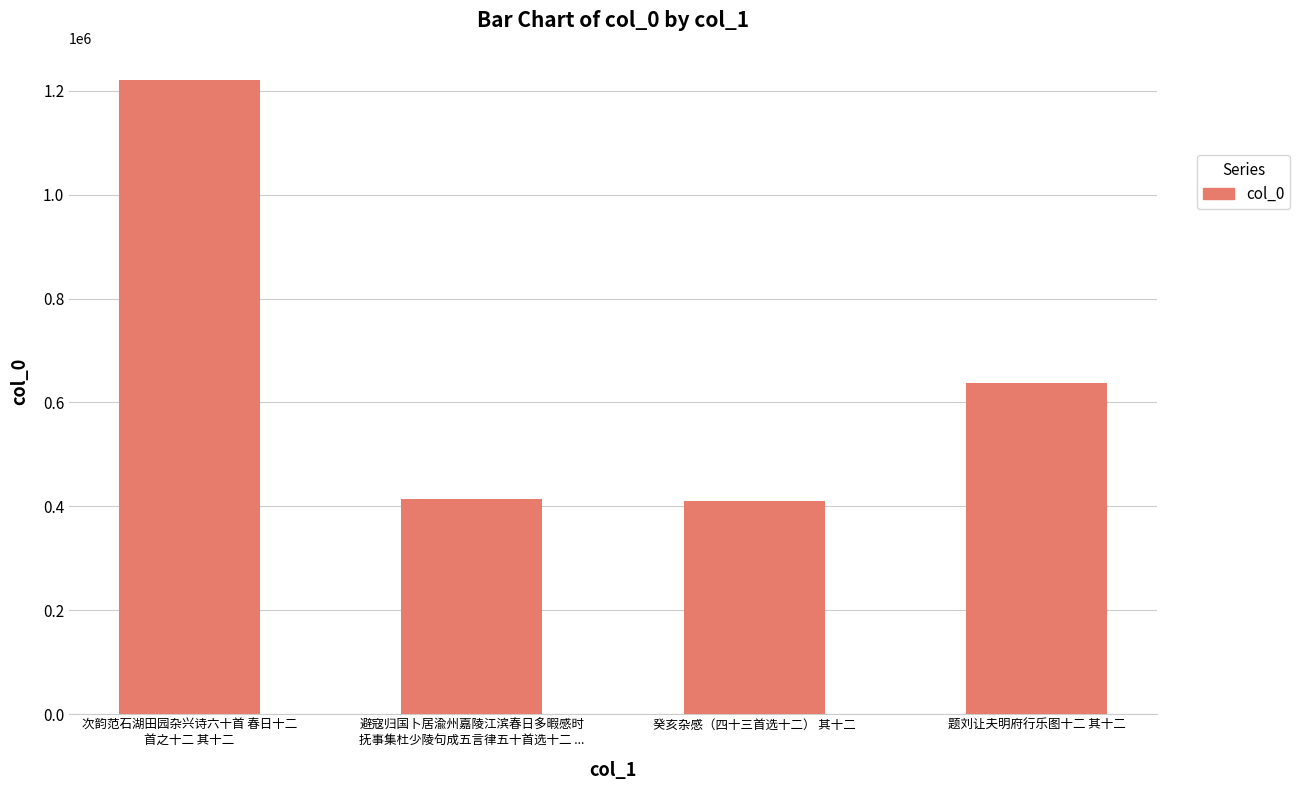

What is the smallest value displayed?

409586